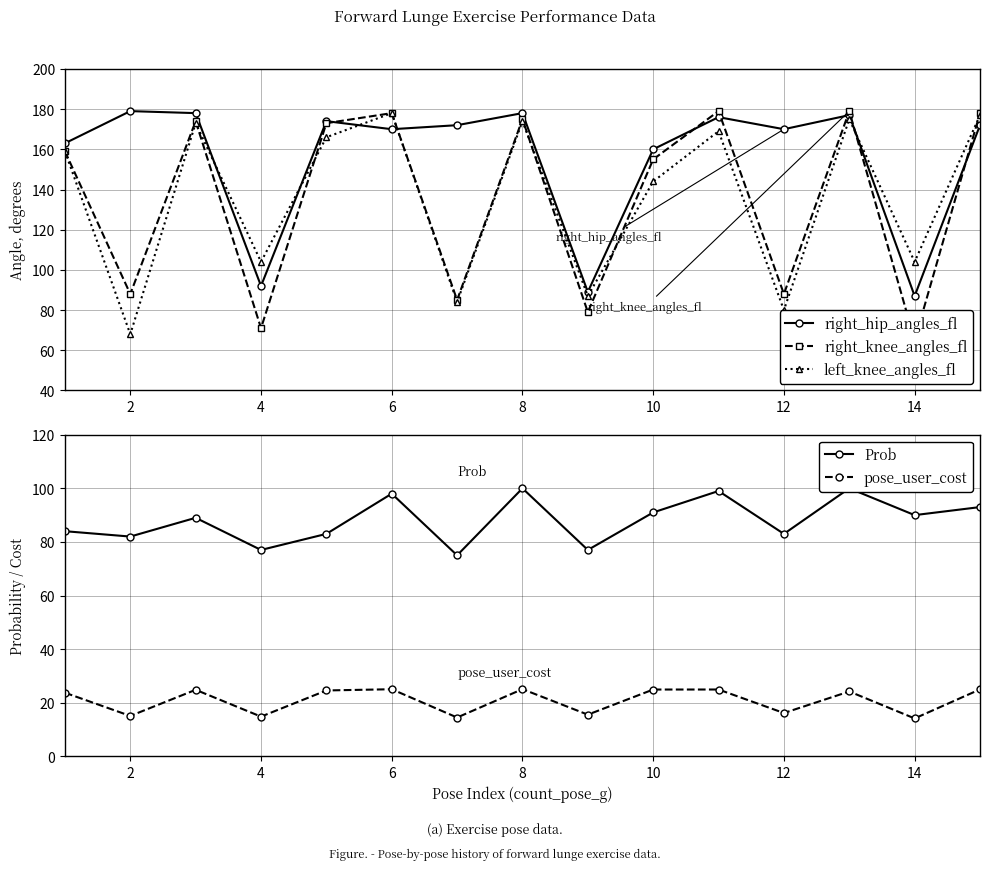

Which category has the highest value across all series?

2